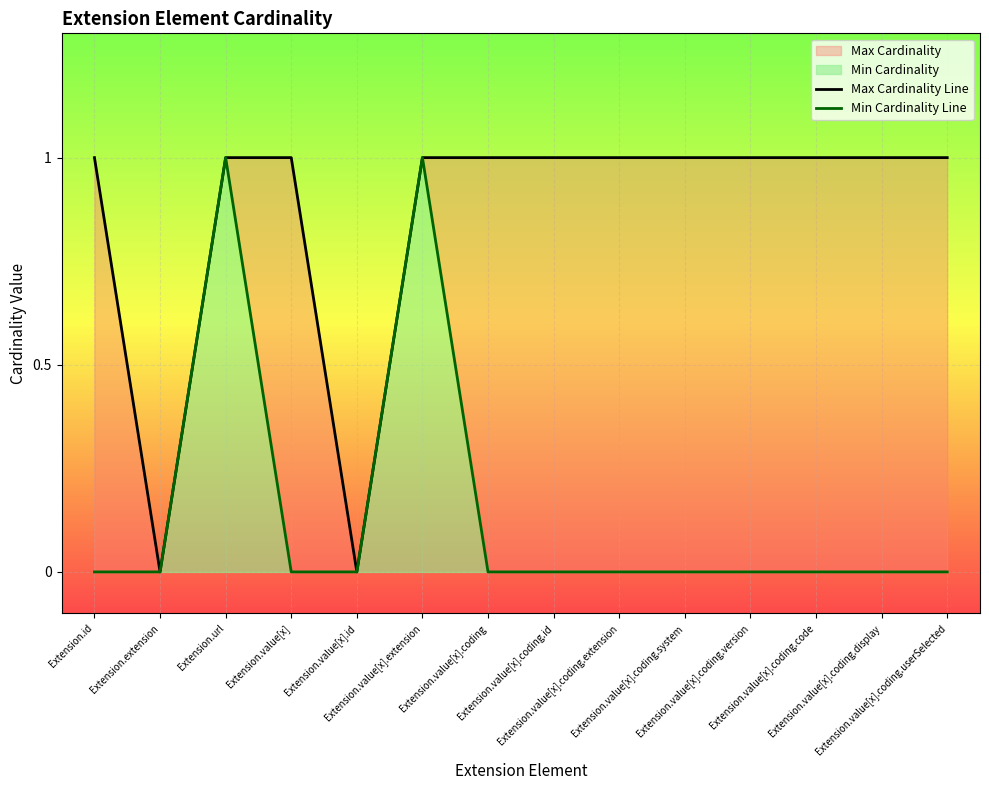

How many Max Cardinality Line values are between 1 and 2?

12